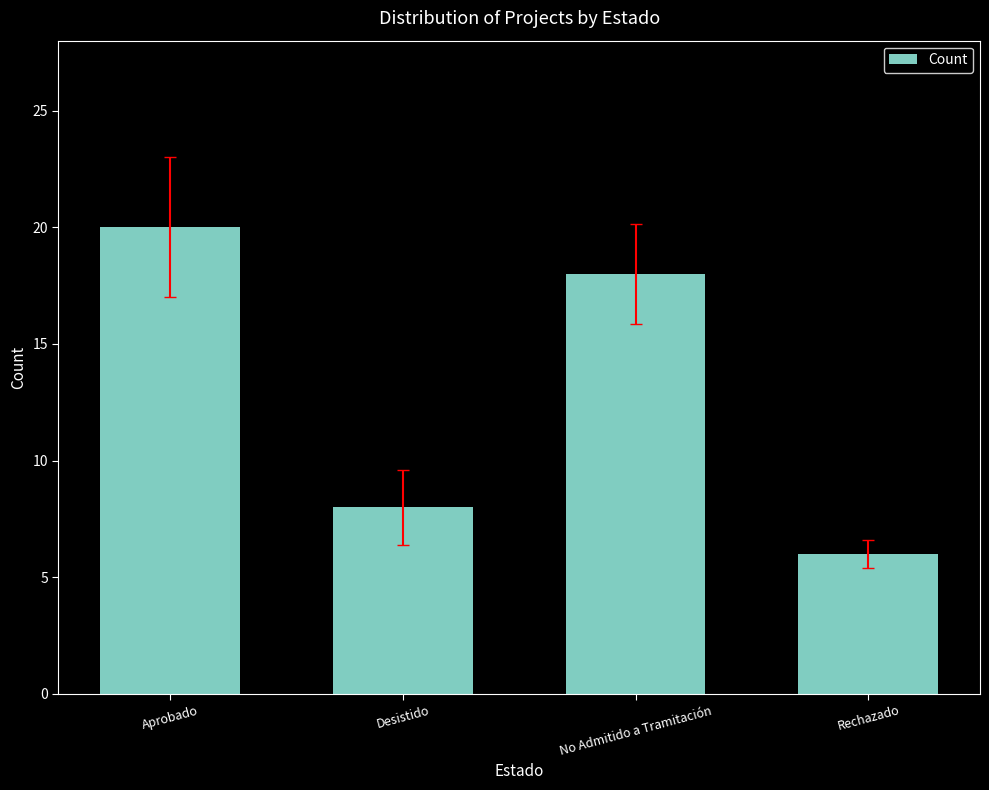

Are the bars grouped side by side (vs. stacked)?

No